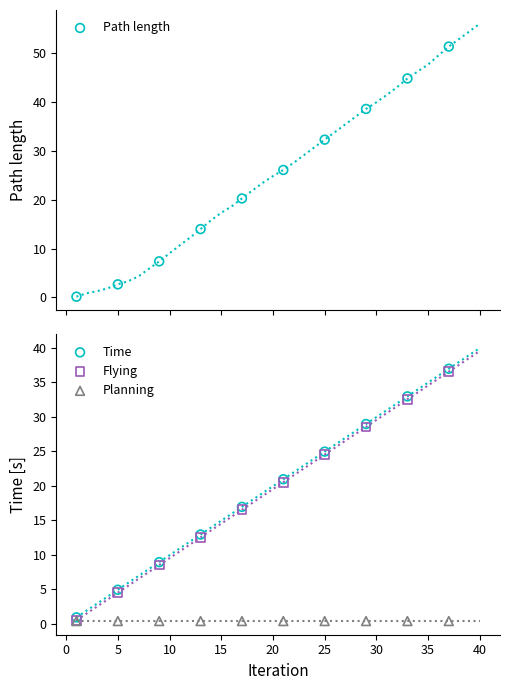

At which category is the sum across all series the highest?

40